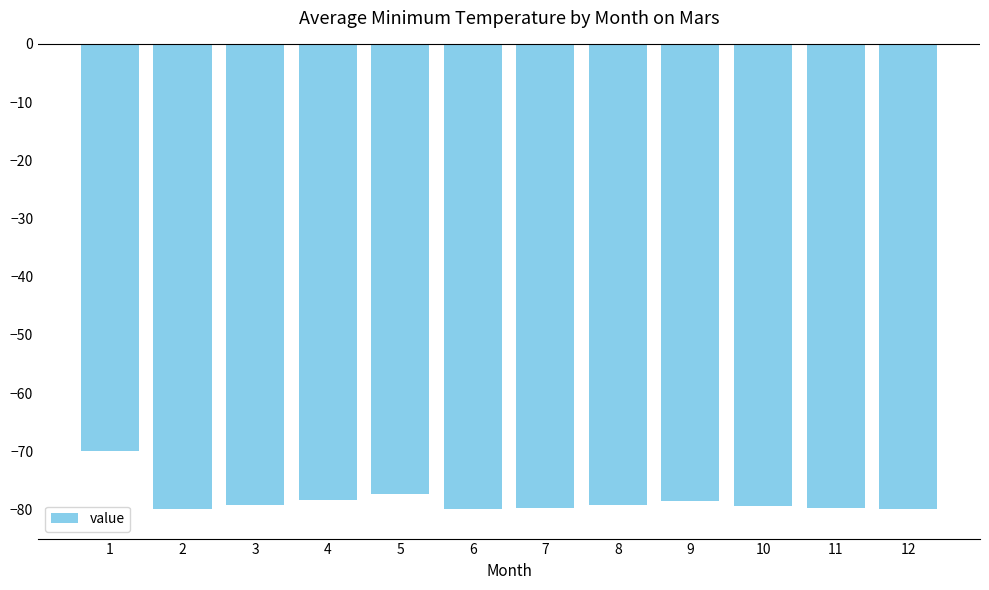

What is the change in value from 9 to 10?

-0.9